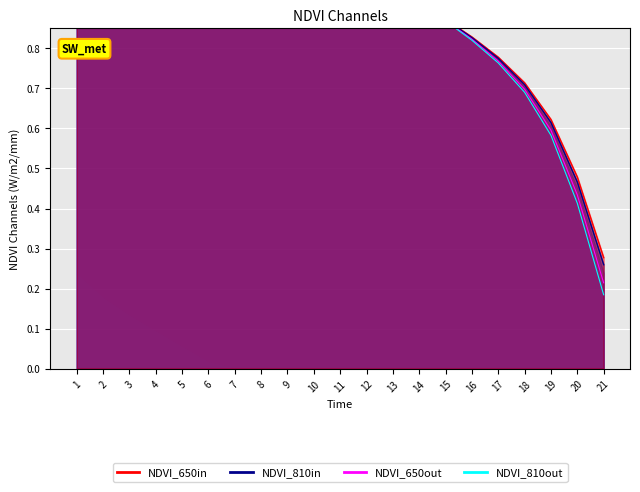

Does the chart display data point markers on the line(s)?

No